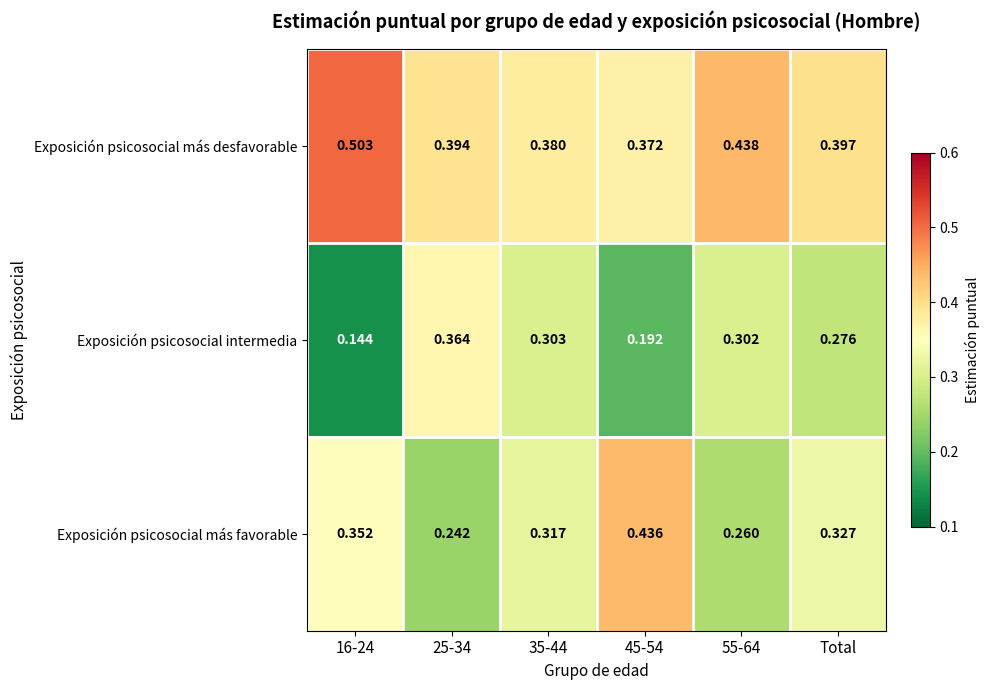

Between 35-44 and 45-54, which series saw the biggest shift?

Exposición psicosocial más favorable